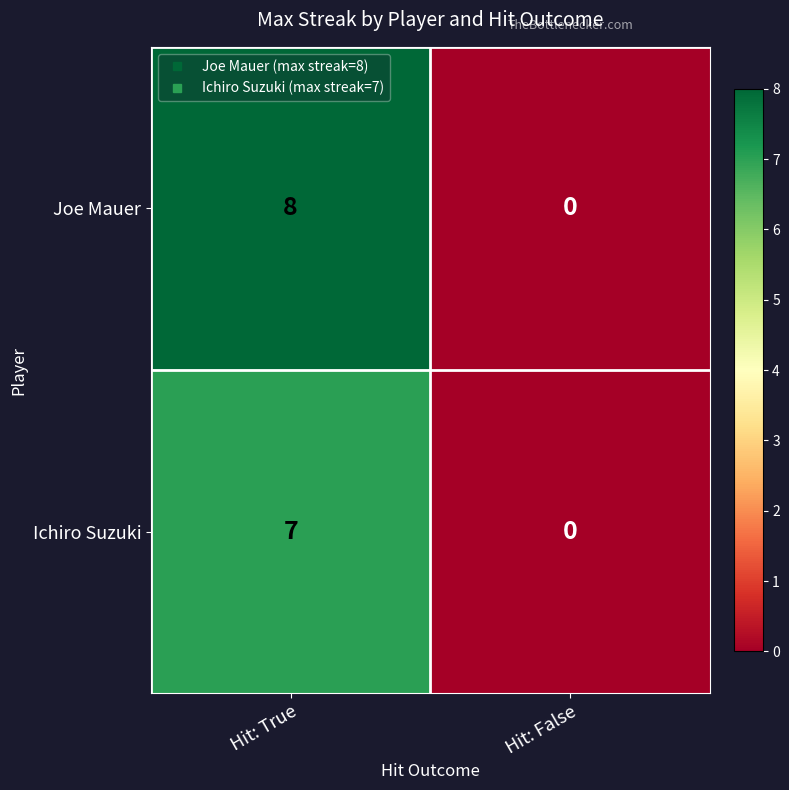

Where is Ichiro Suzuki nearest to the value 3?

Hit: False